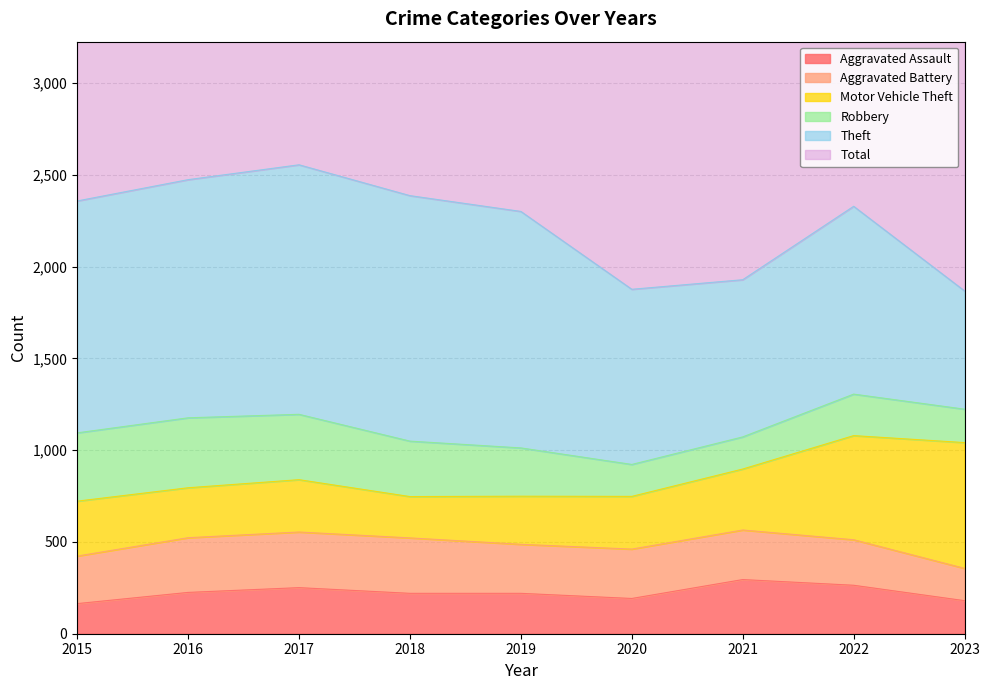

What are all the series names shown in the legend?

Aggravated Assault, Aggravated Battery, Motor Vehicle Theft, Robbery, Theft, Total